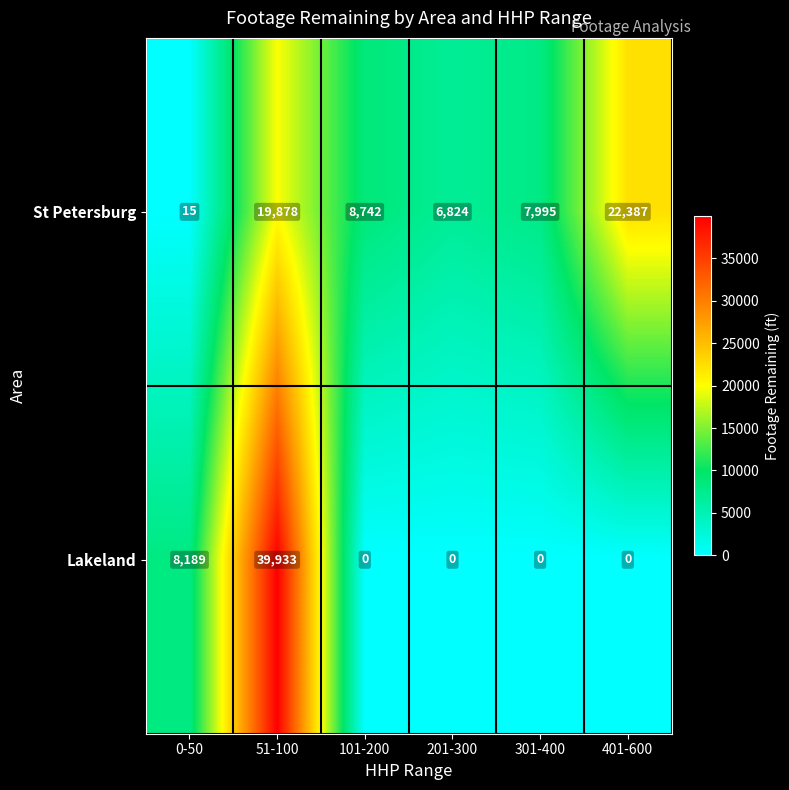

What is the difference between the St Petersburg values at 301-400 and 101-200?

747